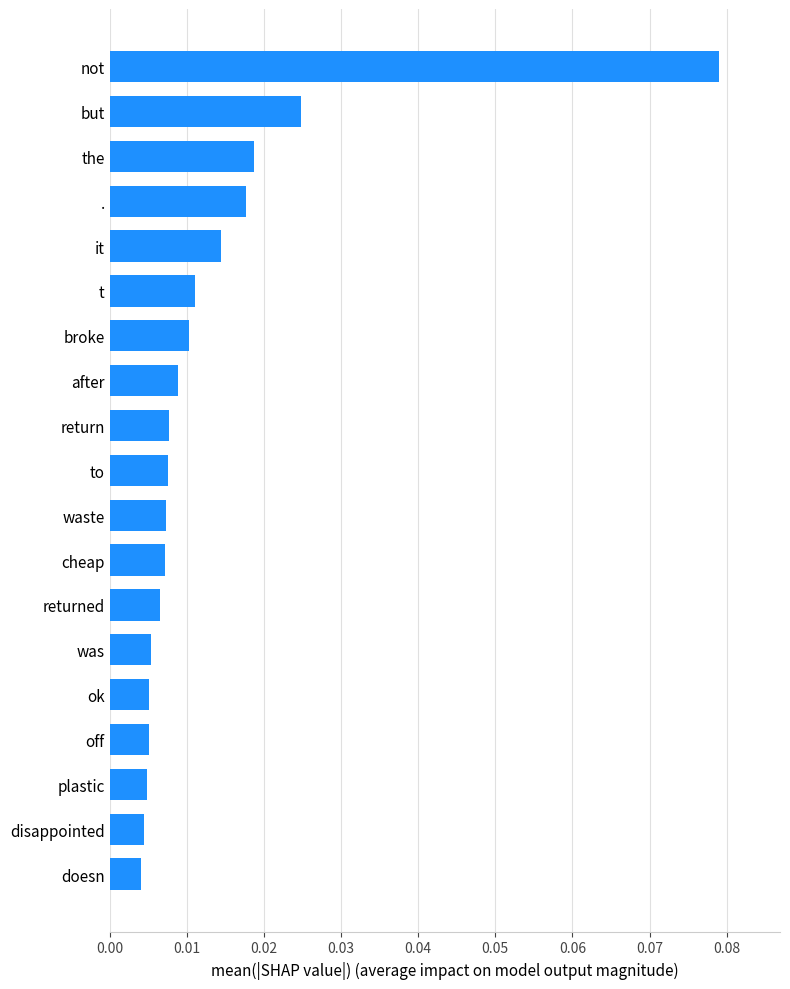

What is the sum of all values?

0.3